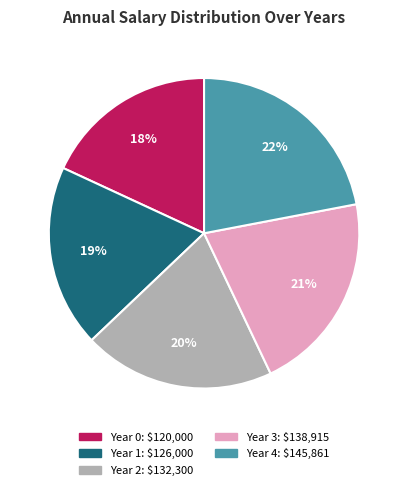

Is the sum of Year 0 and Year 3 greater than half?

No